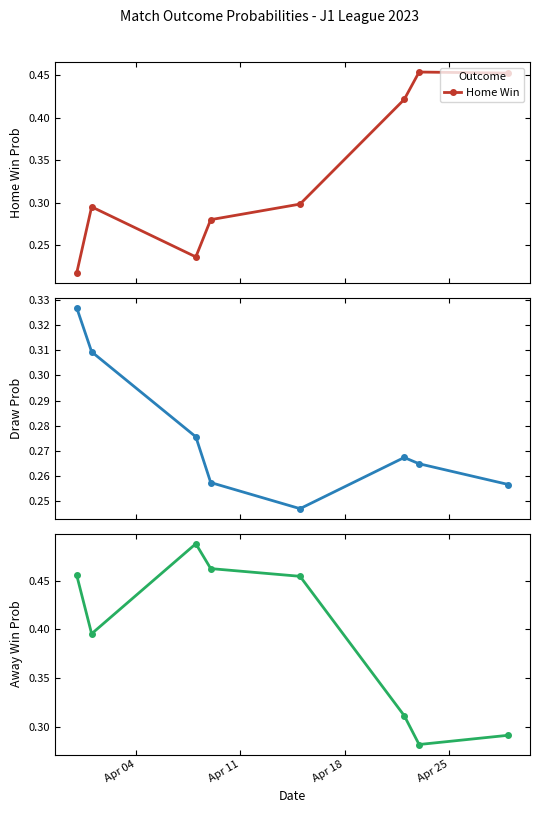

Count the Home Win values in the range 0 to 1.

8